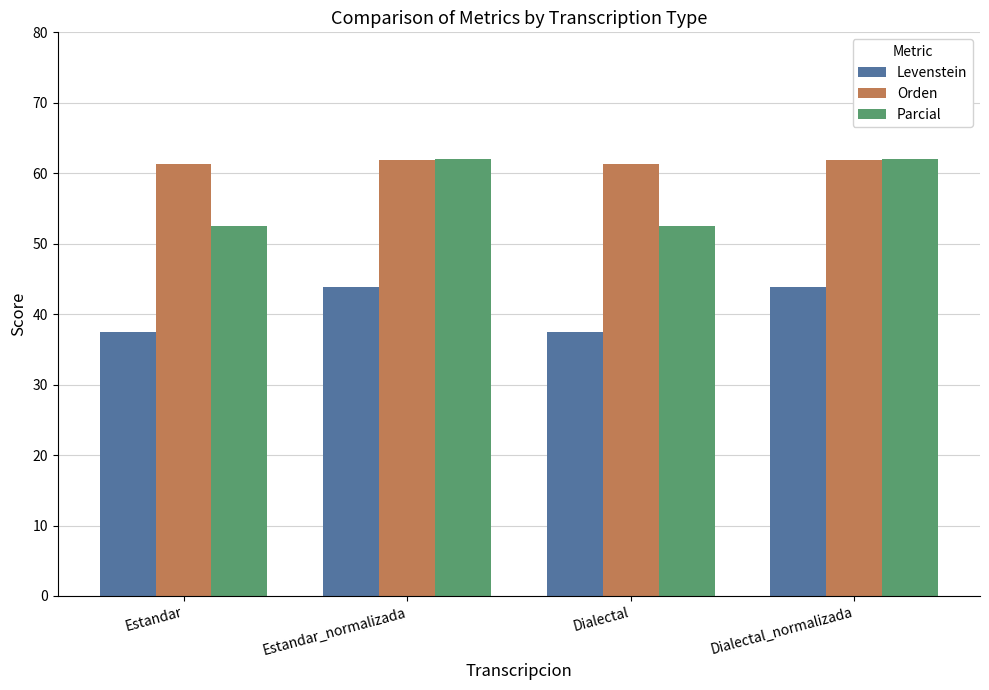

How many values in the Parcial series are below 62?

2